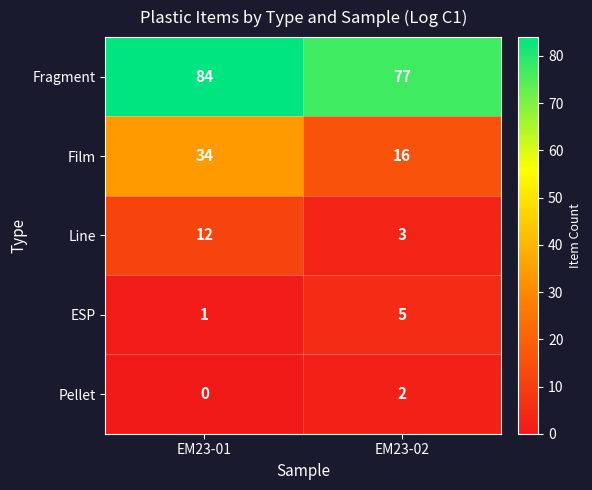

Reading left to right, list all the values displayed in this chart.

Fragment: 84	77
Film: 34	16
Line: 12	3
ESP: 1	5
Pellet: 0	2